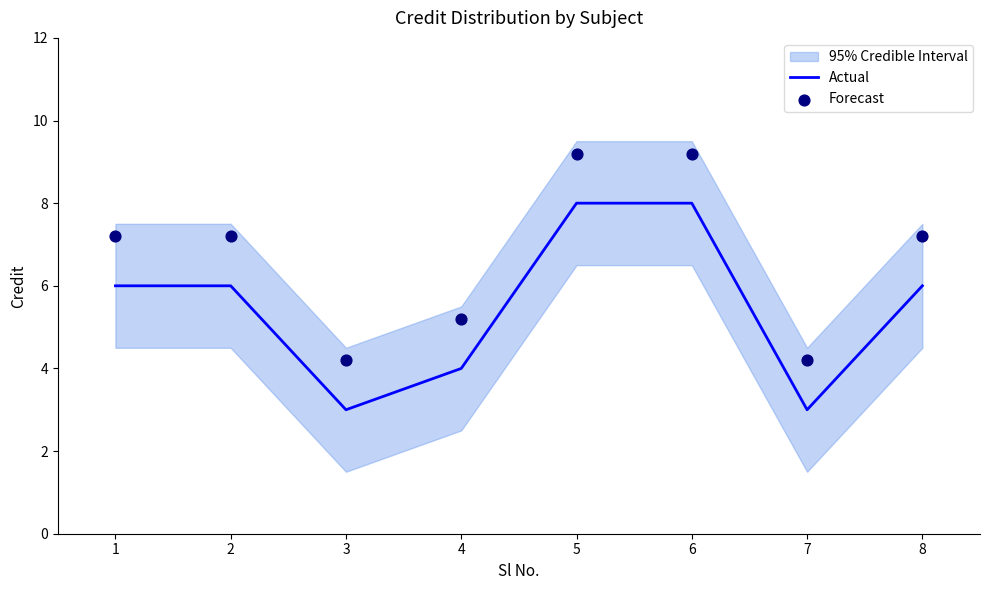

Which series has the largest total across all categories?

Forecast